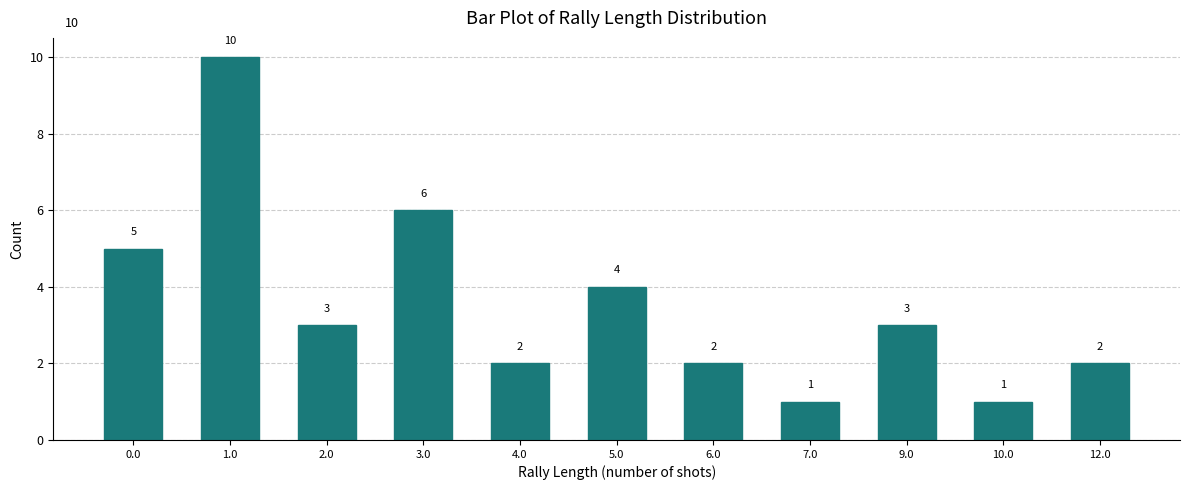

Reading left to right, what are all the values shown in this chart?

0.0=5	1.0=10	2.0=3	3.0=6	4.0=2	5.0=4	6.0=2	7.0=1	9.0=3	10.0=1	12.0=2